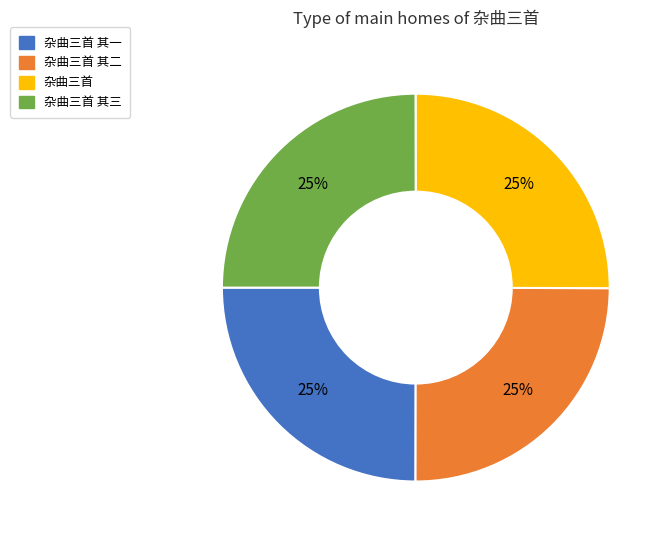

Is there a majority slice in this chart?

No